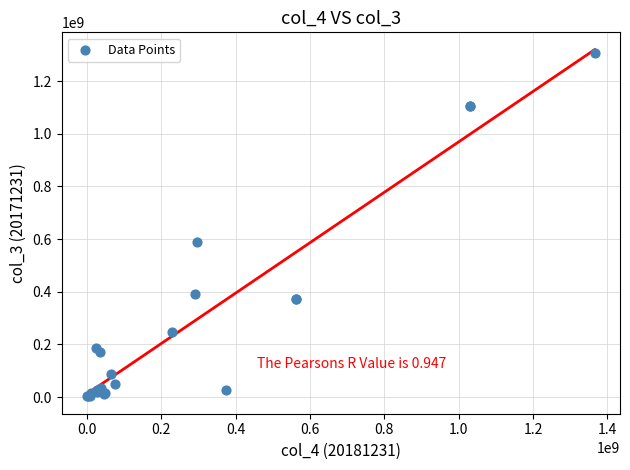

What Y value in the scatter plot is closest to 655361614?

590027589.4